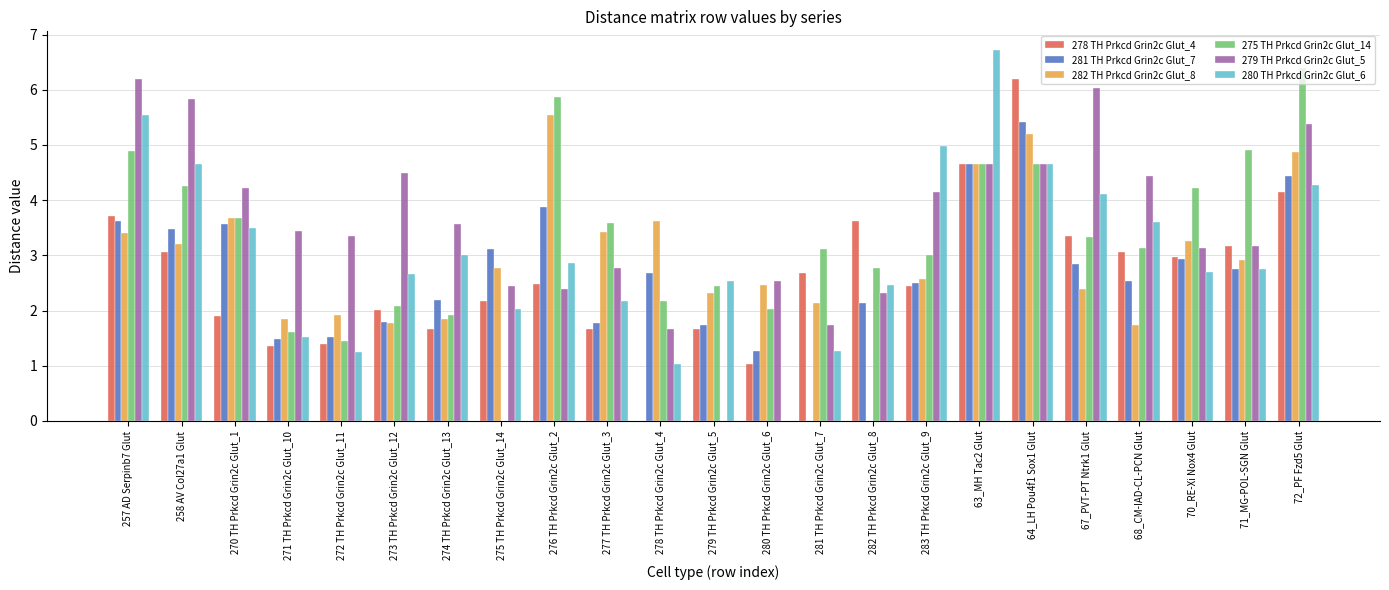

What is the sum of all 280 TH Prkcd Grin2c Glut_6 values?

70.3